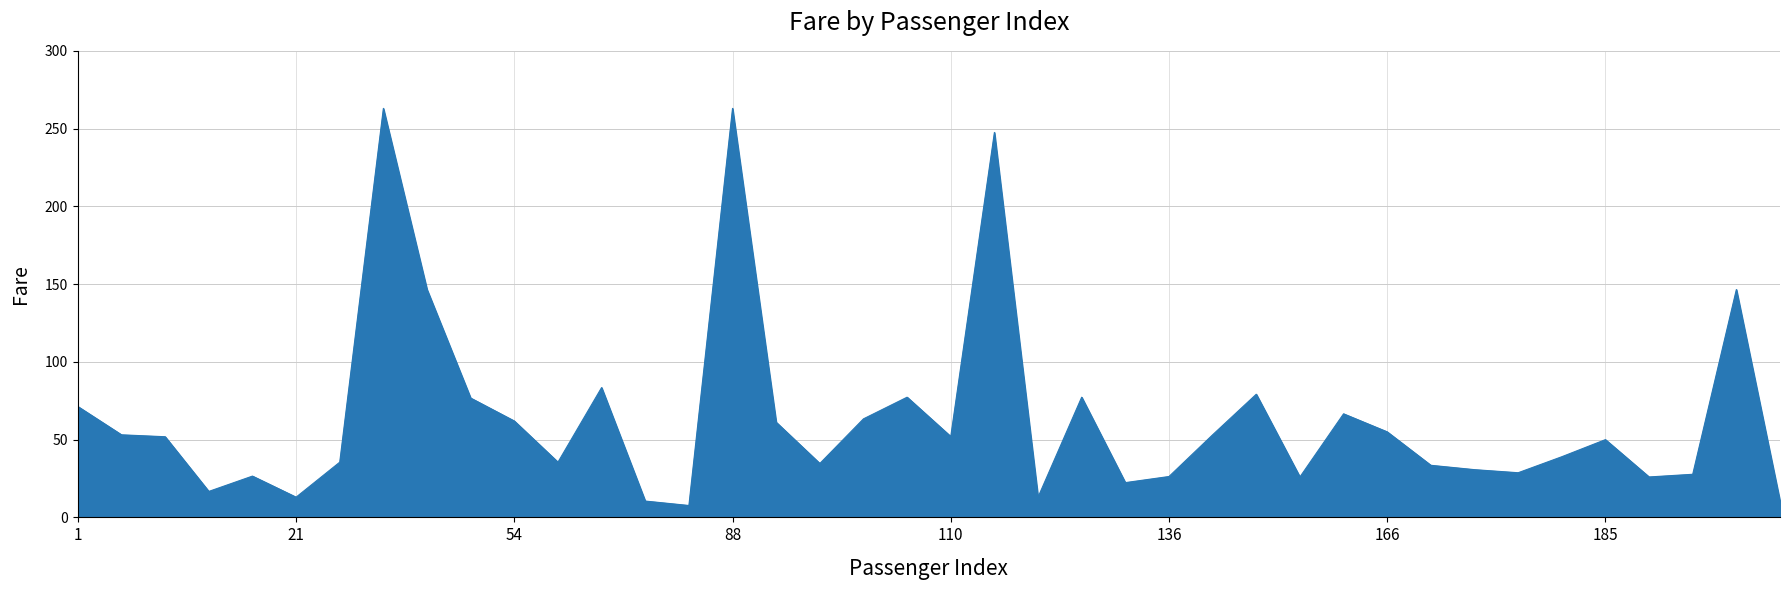

What is the minimum value shown in the chart?

7.7